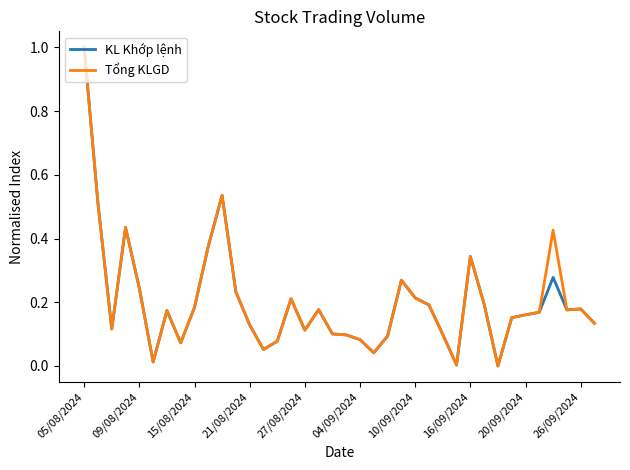

What is the difference between the maximum and minimum values in the KL Khớp lệnh series?

1.0